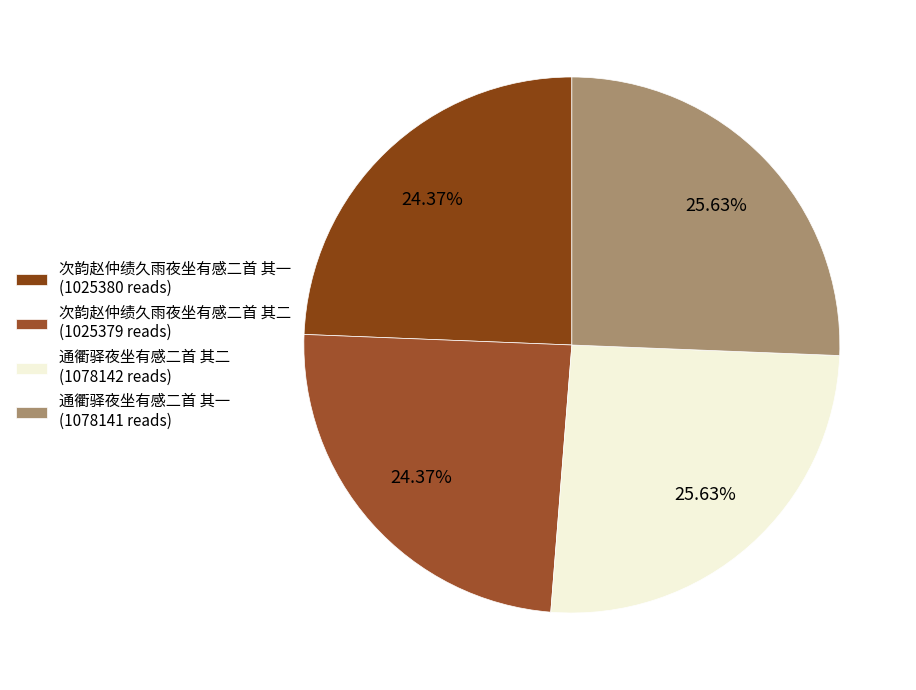

Rank the categories by value from highest to lowest.

通衢驿夜坐有感二首 其二, 通衢驿夜坐有感二首 其一, 次韵赵仲绩久雨夜坐有感二首 其一, 次韵赵仲绩久雨夜坐有感二首 其二